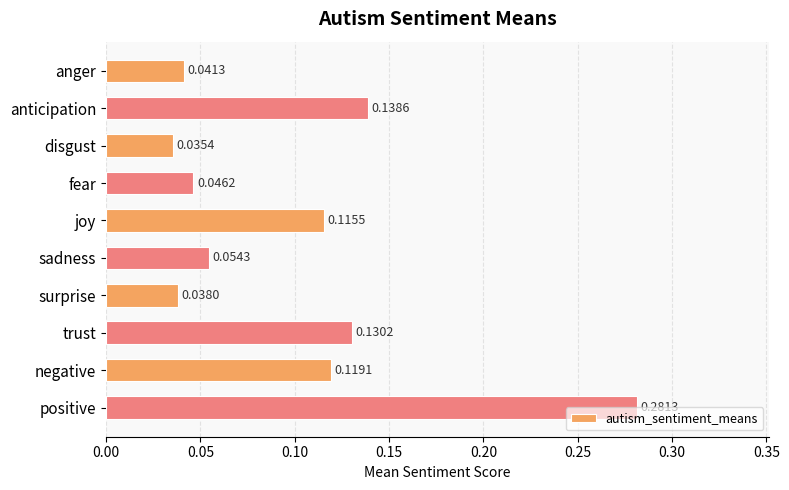

What is the label of the 9th bar from the bottom?

anticipation